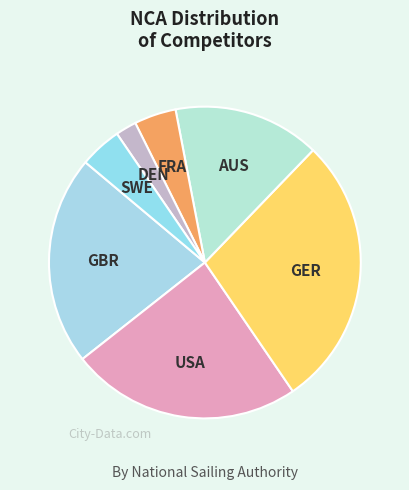

True or false: GBR accounts for 13% of the total.

False